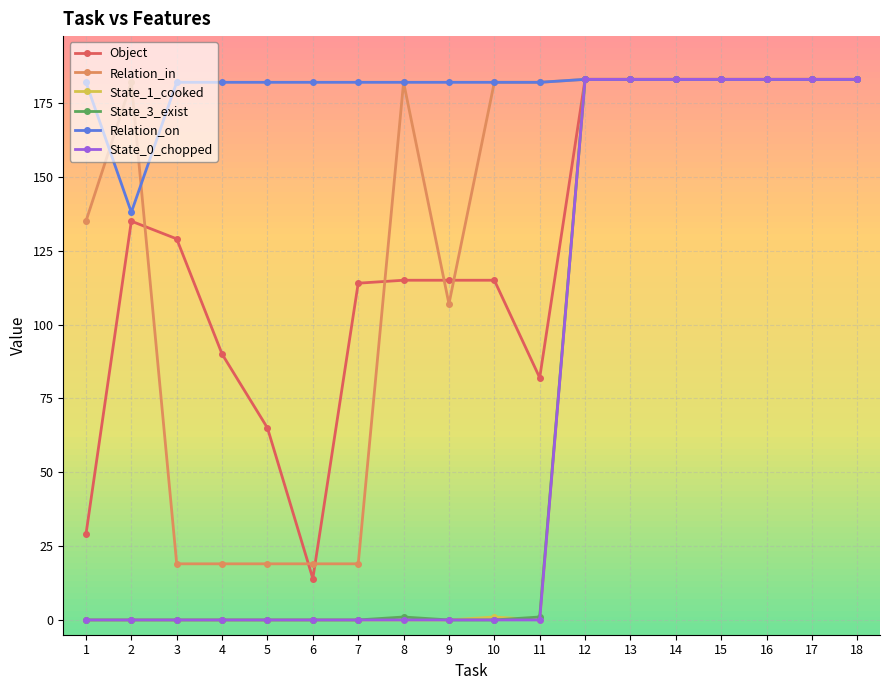

Which series changed the most between 1 and 4?

Relation_in